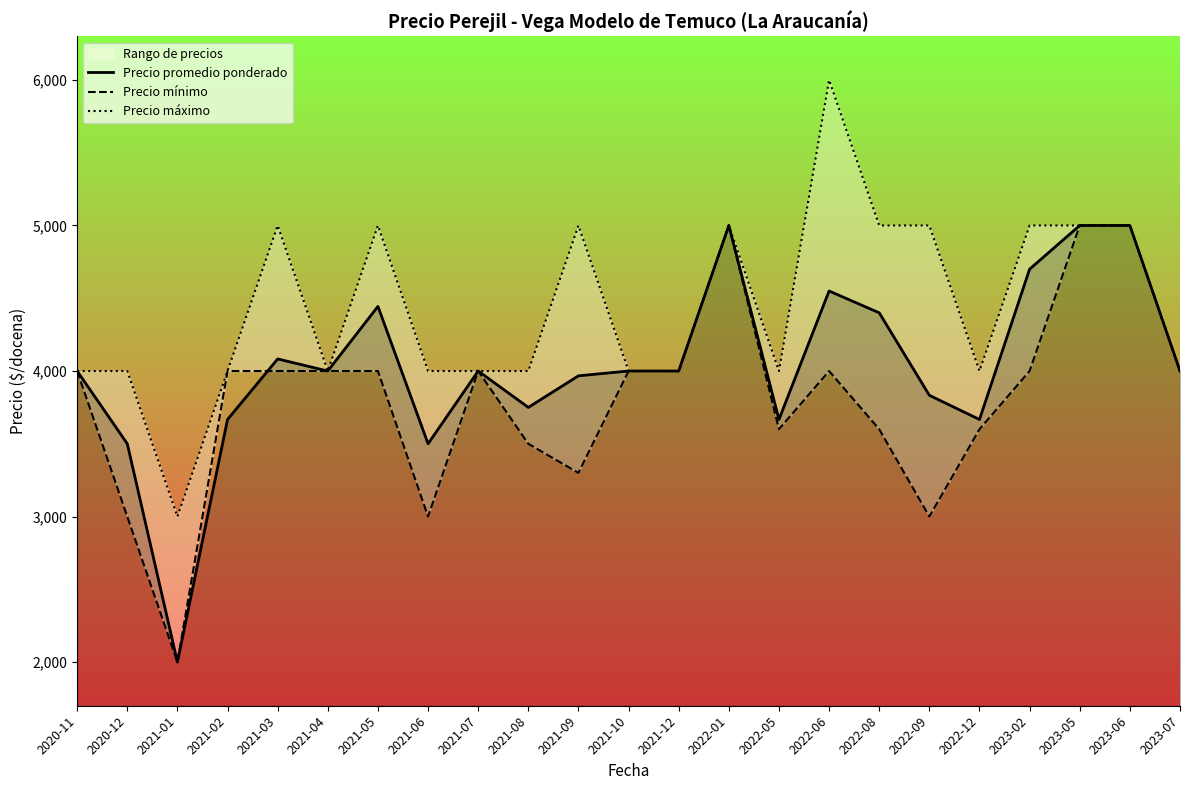

What is the highest value of the Precio promedio ponderado series?

5000